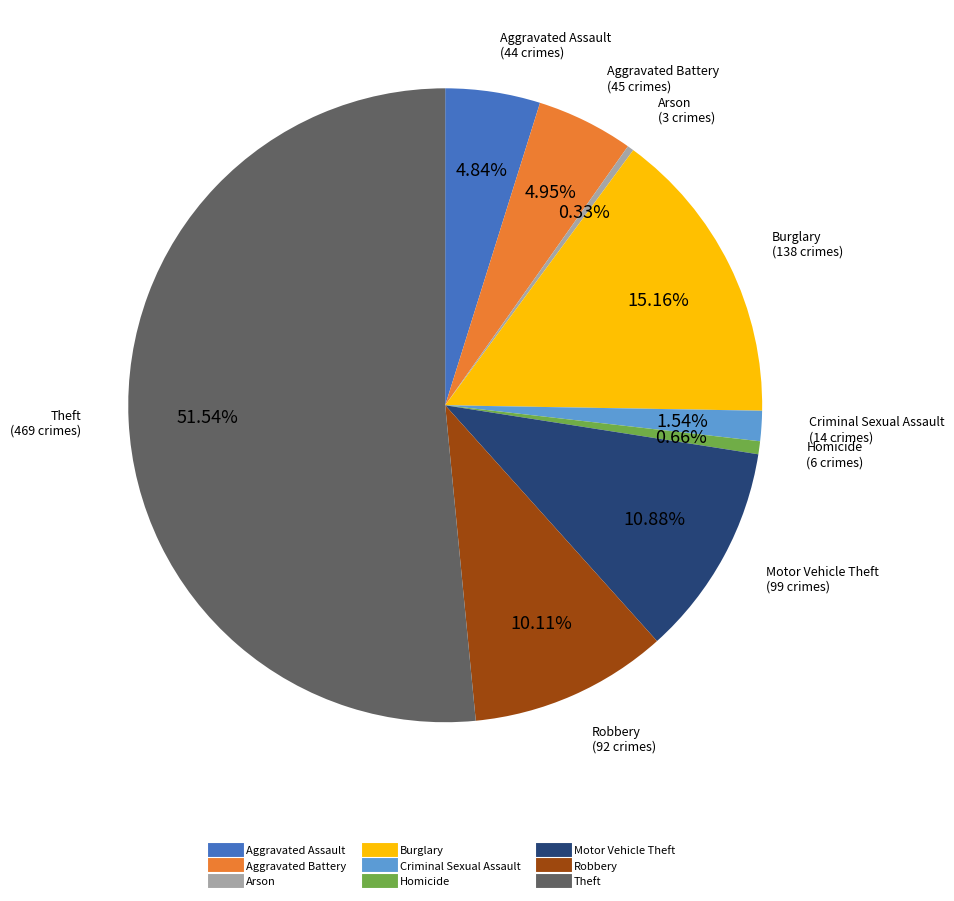

What is the largest slice in the pie chart?

Theft